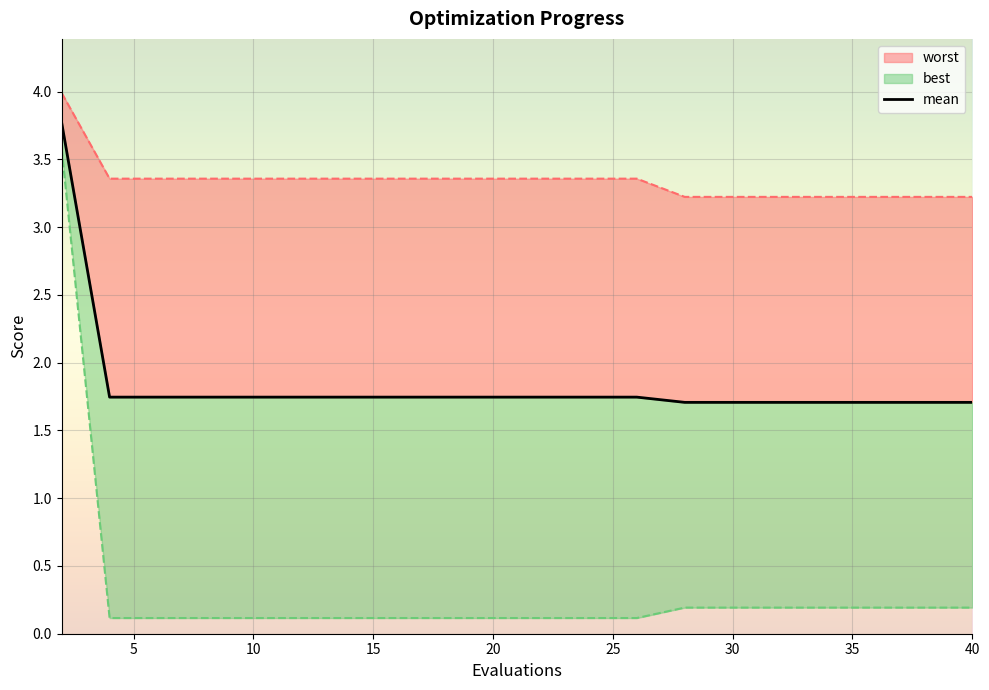

Count the number of categories in the chart.

20